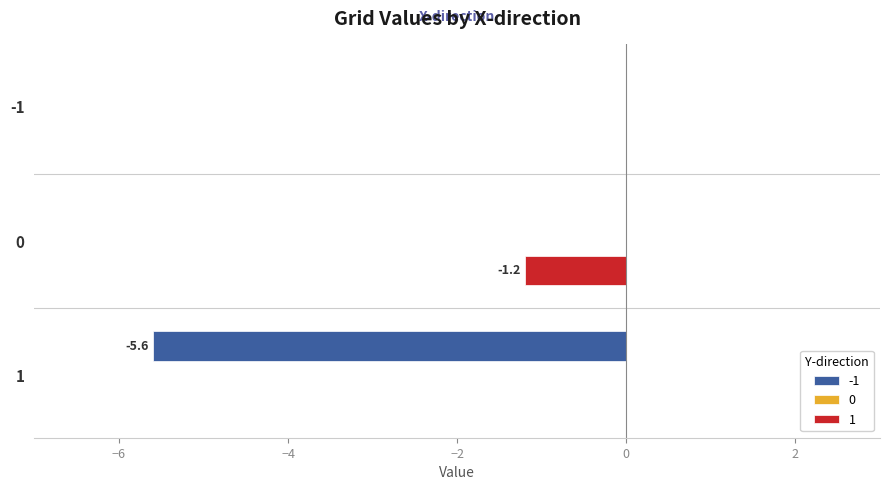

The value of -1 at 1 is -5.6. True or false?

True